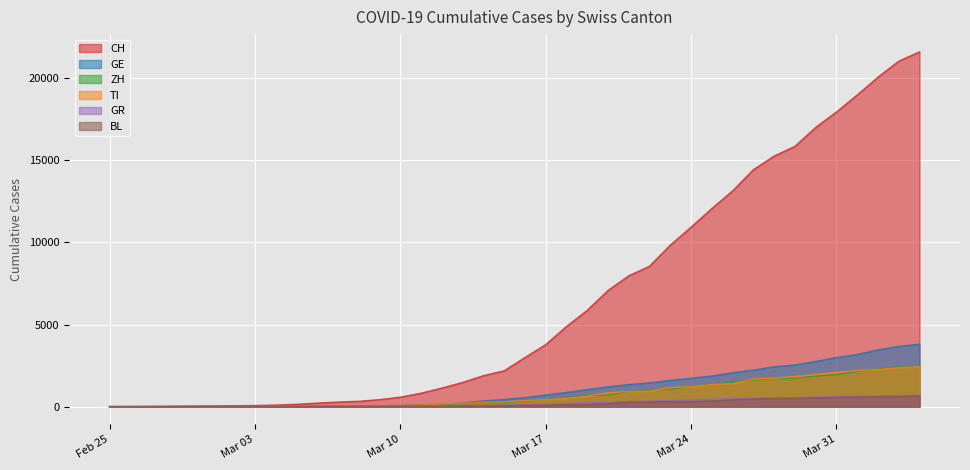

Count the number of categories in the chart.

40